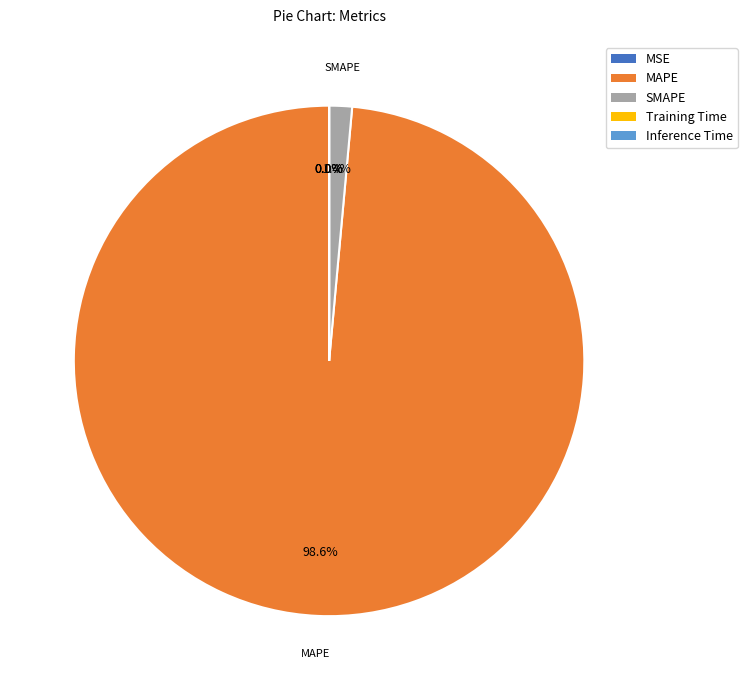

What is the largest slice in the pie chart?

MAPE